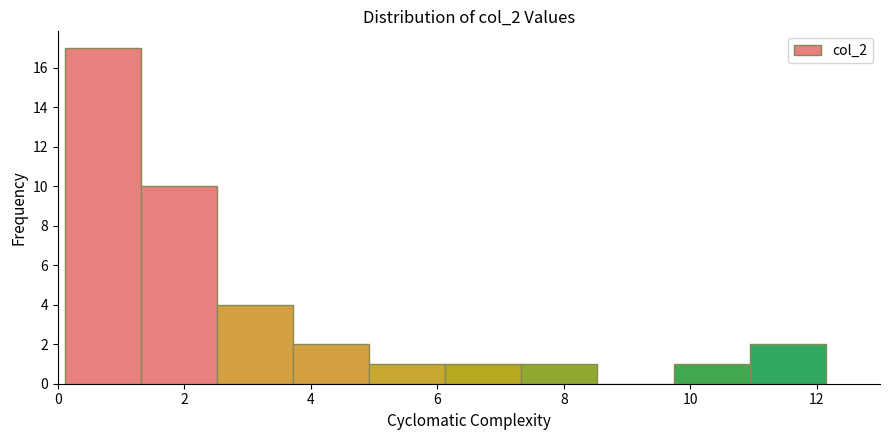

Reading left to right, transcribe this chart: for each bar, give the range it covers on the x-axis and its height. Neither the bar edges nor the heights are printed on the chart, so give them approximately, as read against the axes.

0.2 to 1.4: 17
1.4 to 2.6: 10
2.6 to 3.8: 4
3.8 to 5.0: 2
5.0 to 6.2: 1
6.2 to 7.4: 1
7.4 to 8.6: 1
8.6 to 9.8: 0
9.8 to 11.0: 1
11.0 to 12.2: 2